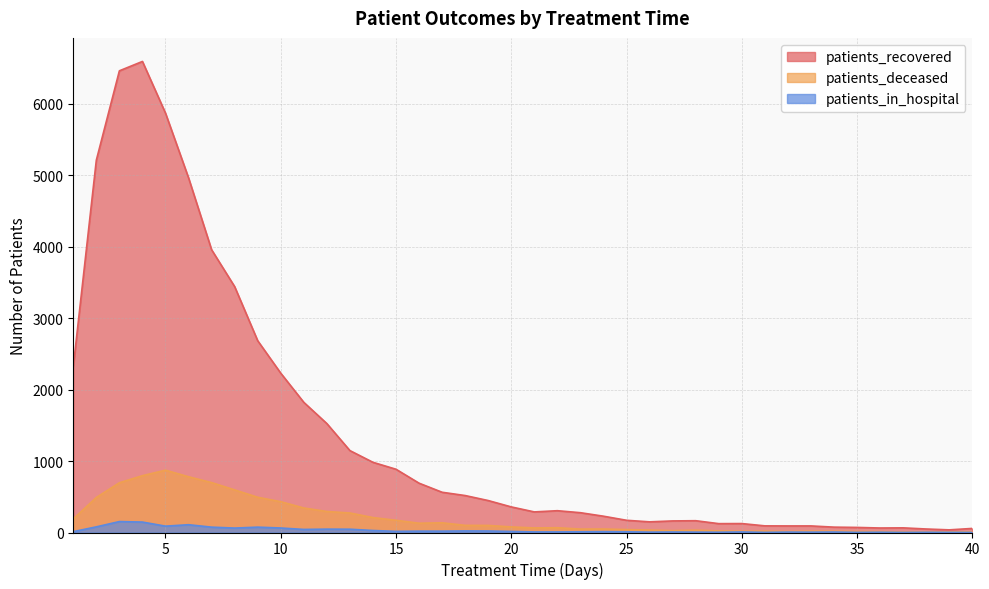

Reading left to right, extract all data points from this chart.

patients_recovered: 1=2319	2=5209	3=6459	4=6590	5=5867	6=4962	7=3956	8=3440	9=2683	10=2229	11=1821	12=1524	13=1146	14=982	15=885	16=690	17=563	18=517	19=447	20=358	21=288	22=305	23=277	24=228	25=171	26=149	27=162	28=165	29=124	30=125	31=93	32=92	33=92	34=75	35=71	36=63	37=65	38=49	39=37	40=57
patients_deceased: 1=190	2=490	3=696	4=795	5=872	6=780	7=698	8=596	9=493	10=431	11=343	12=294	13=273	14=209	15=171	16=130	17=136	18=100	19=99	20=78	21=64	22=67	23=48	24=49	25=41	26=34	27=26	28=33	29=22	30=18	31=19	32=14	33=19	34=18	35=14	36=13	37=6	38=6	39=8	40=10
patients_in_hospital: 1=12	2=79	3=153	4=146	5=89	6=109	7=75	8=62	9=75	10=63	11=43	12=47	13=46	14=28	15=16	16=19	17=19	18=22	19=21	20=15	21=8	22=8	23=10	24=12	25=10	26=5	27=7	28=5	29=4	30=8	31=2	32=6	33=5	34=7	35=2	36=4	37=1	38=3	39=2	40=1